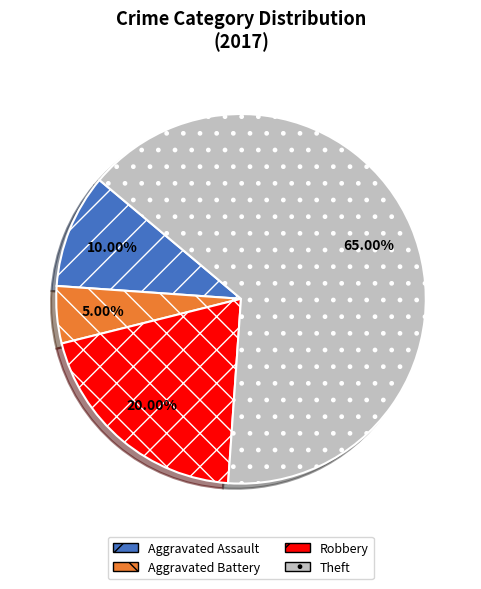

How many slices are in this pie chart?

4